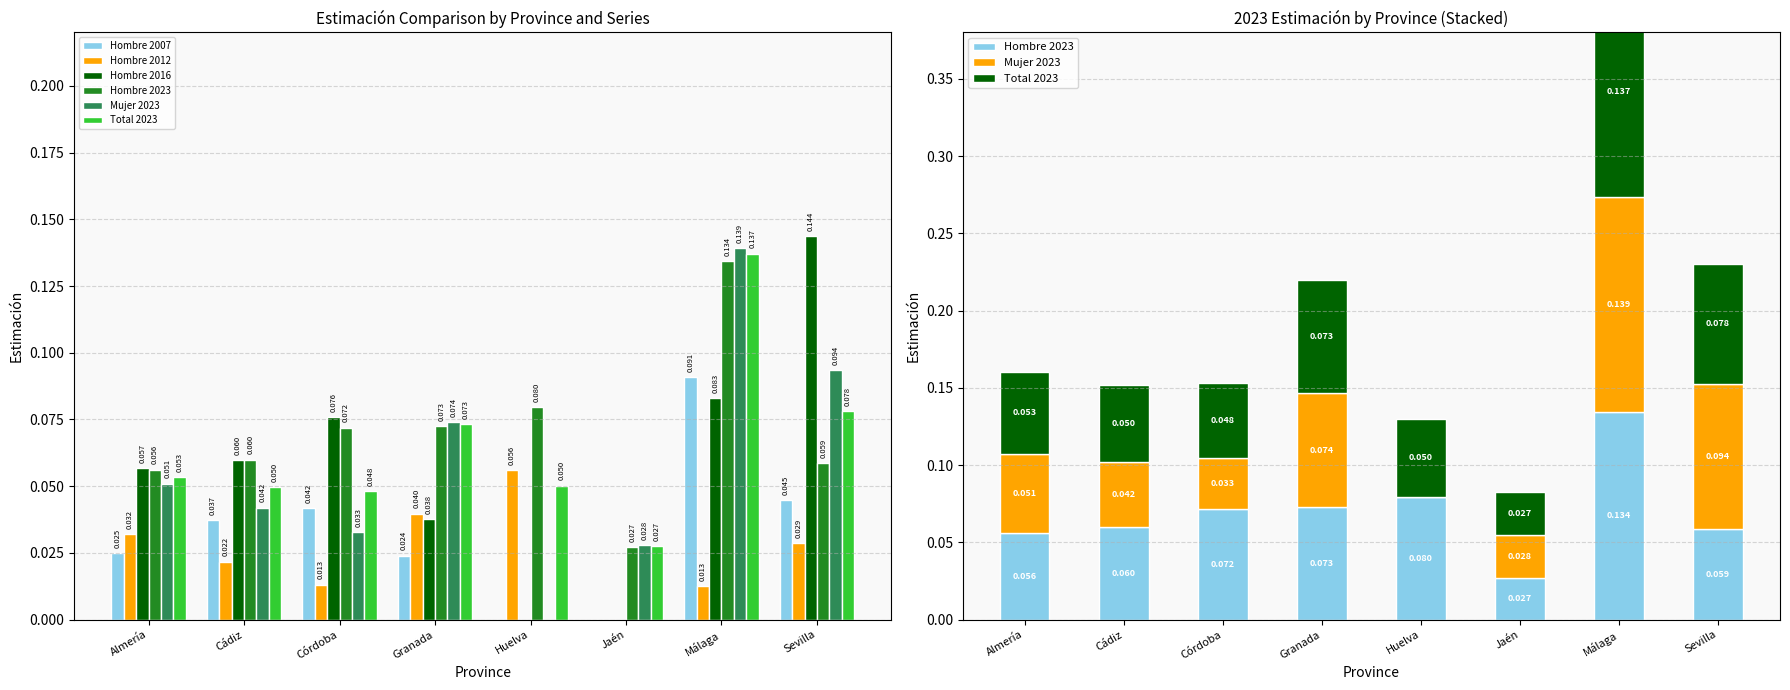

Between Huelva and Málaga, which is larger?

Málaga